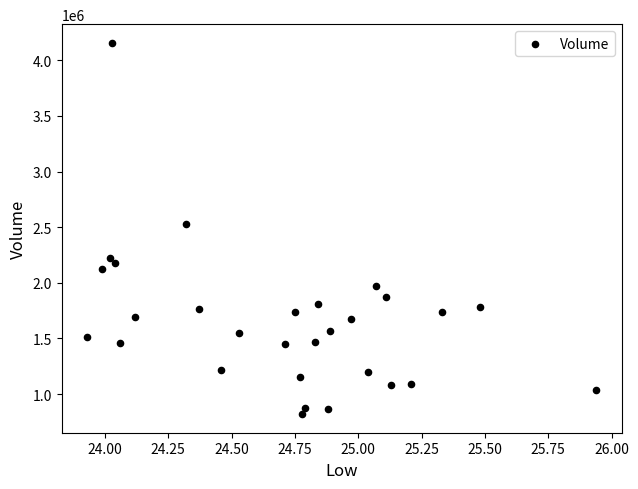

What Y value in the scatter plot is closest to 2489100?

2530700